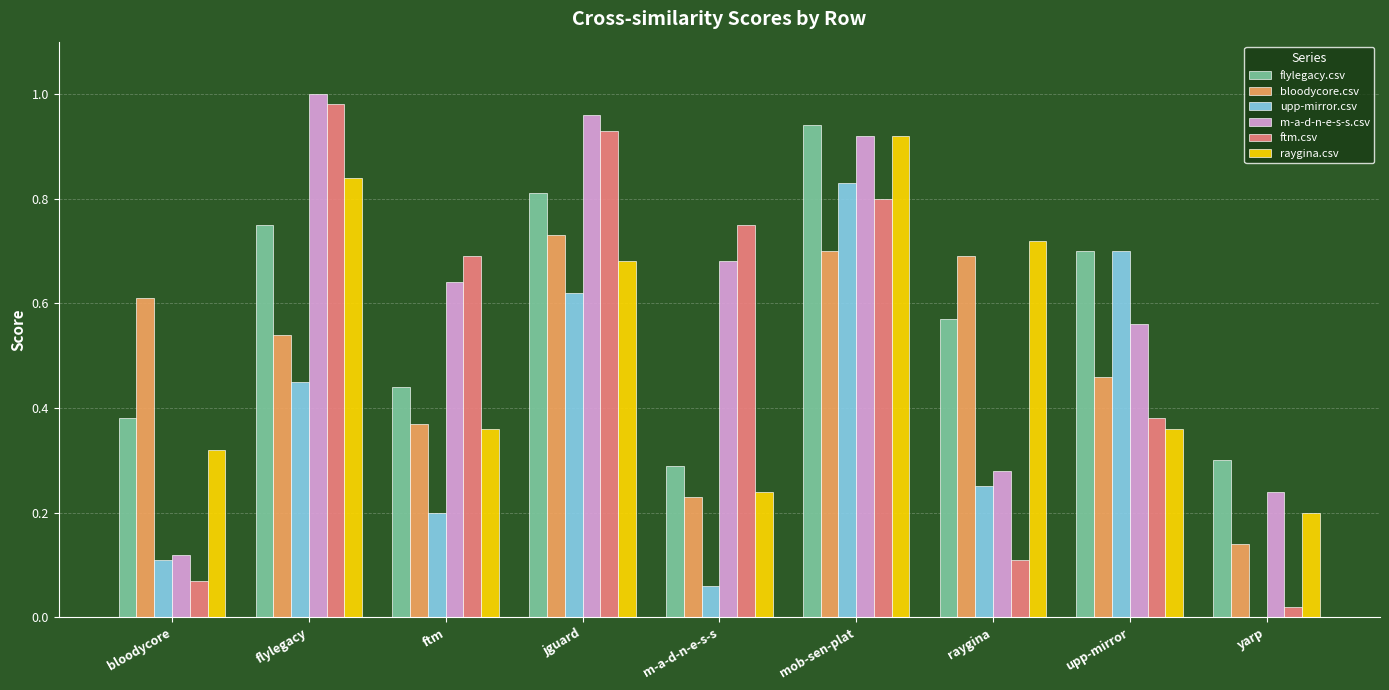

Is the value of bloodycore.csv at raygina greater than the value of upp-mirror.csv at mob-sen-plat?

No